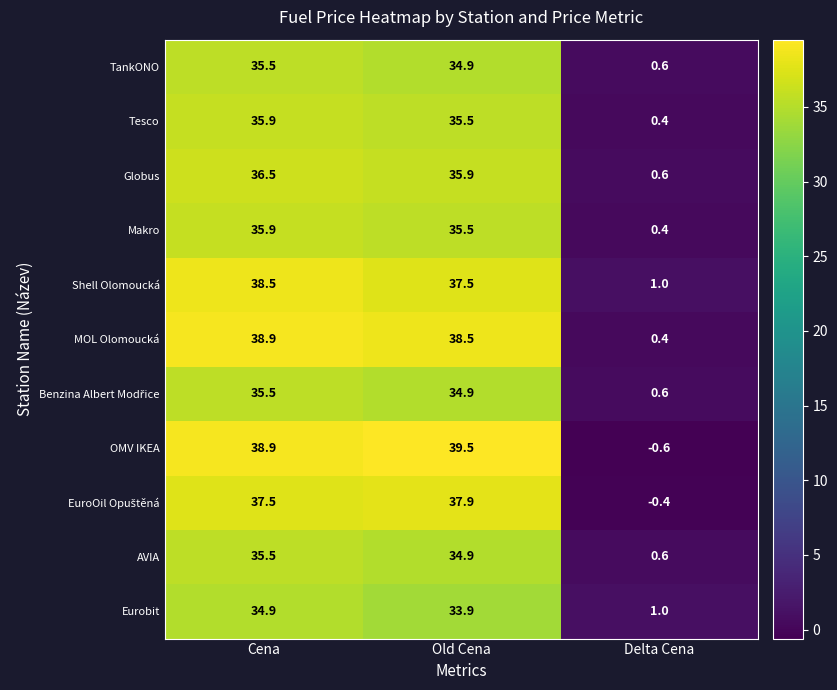

What is the sum of the Globus values at Delta Cena and Cena?

37.1